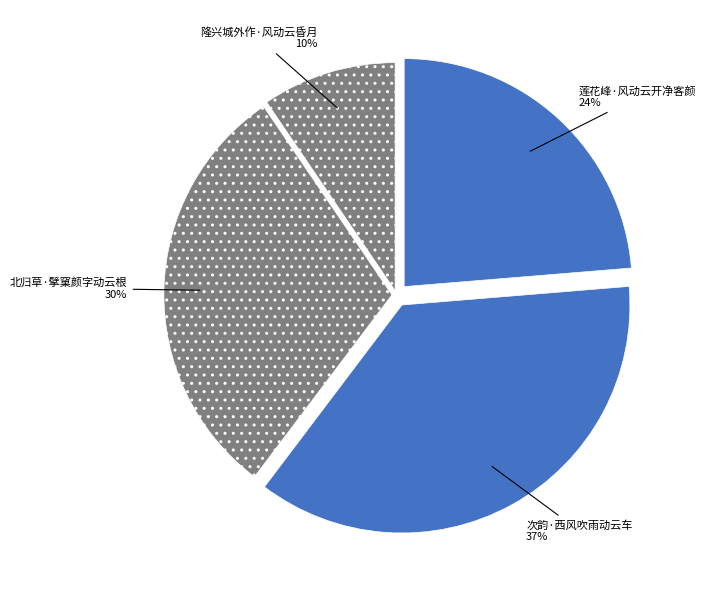

To the nearest percent, what percentage of the pie is 莲花峰·风动云开净客颜?

24%